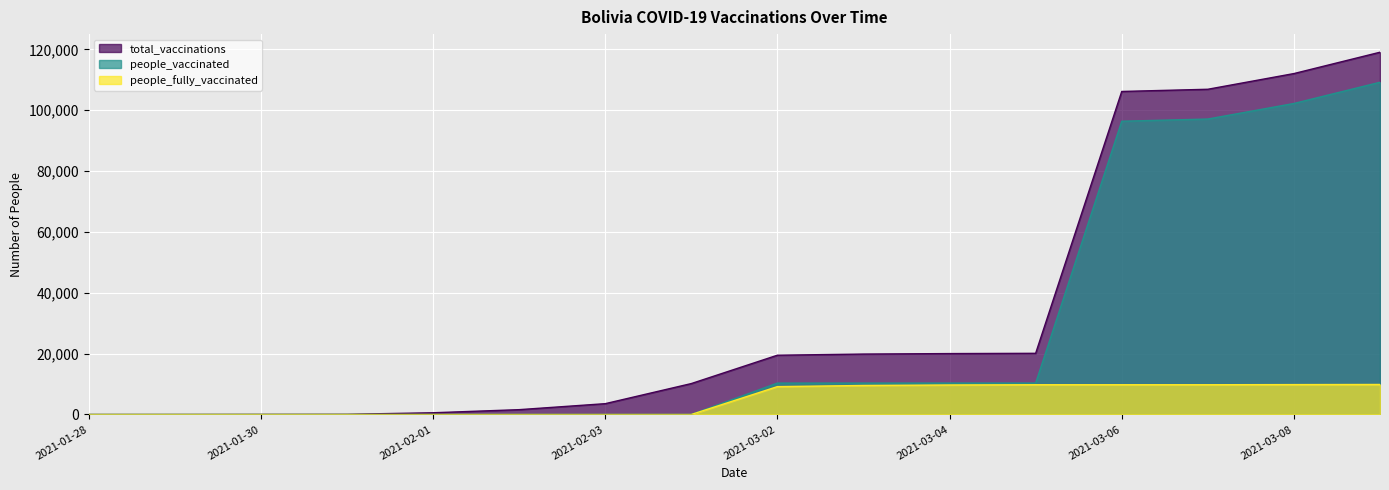

Which label corresponds to the largest value in the chart?

2021-03-09